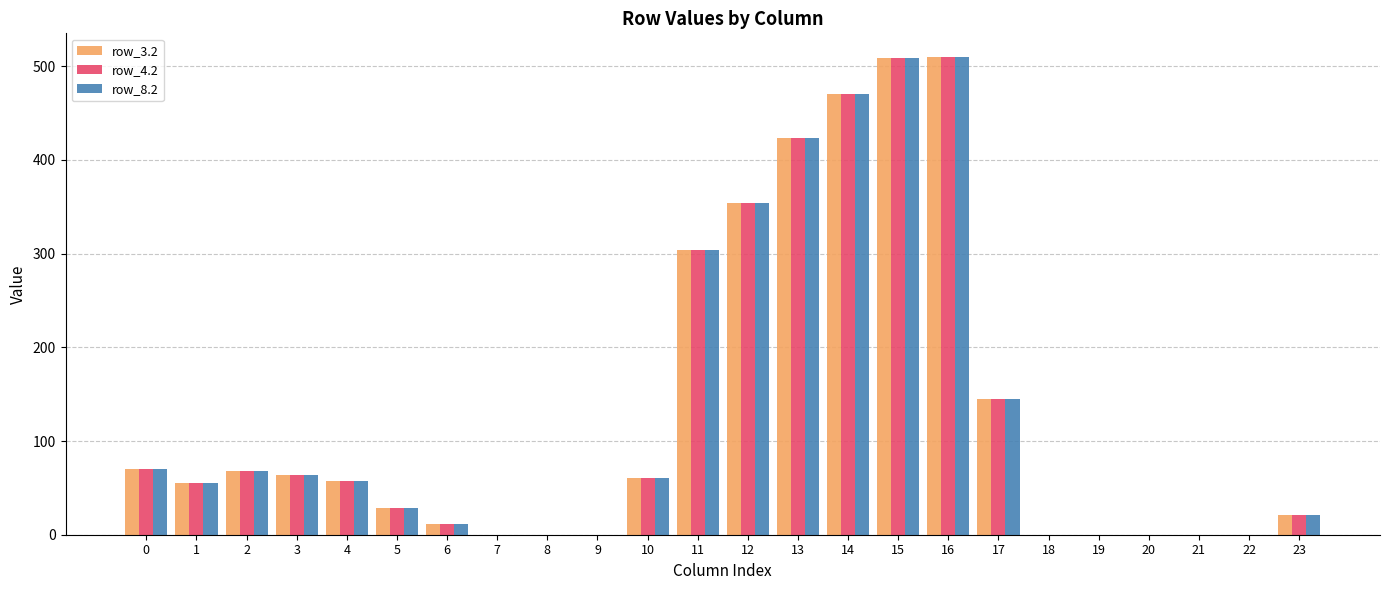

Are the bars grouped side by side (vs. stacked)?

Yes